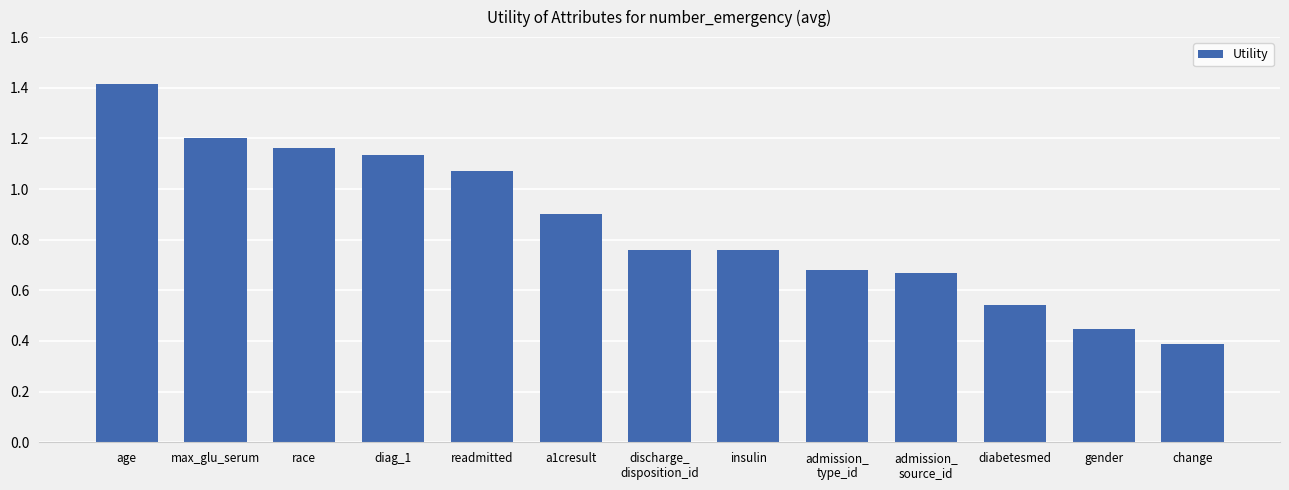

Is it true that the value at race is 0.2?

False